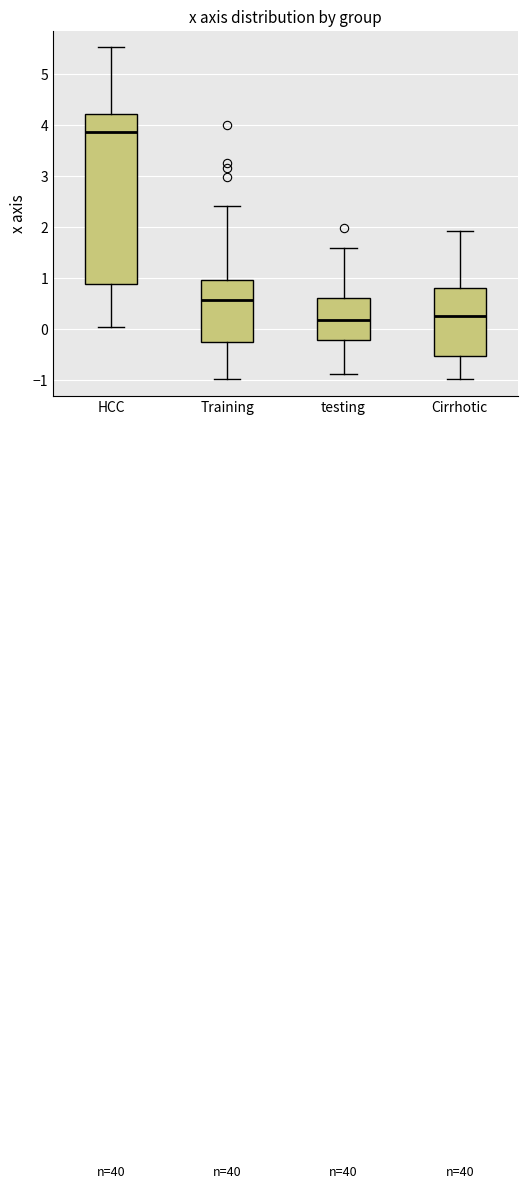

Reading left to right, read every box against the y-axis: the position of its median line, the range the box covers, and the ends of its whiskers. The values are not printed on the chart, so give them approximately, as read against the axis.

HCC: median 3.9, box 0.9 to 4.2, whiskers 0.0 to 5.5
Training: median 0.6, box -0.2 to 1.0, whiskers -1.0 to 2.4
testing: median 0.2, box -0.2 to 0.6, whiskers -0.9 to 1.6
Cirrhotic: median 0.3, box -0.5 to 0.8, whiskers -1.0 to 1.9